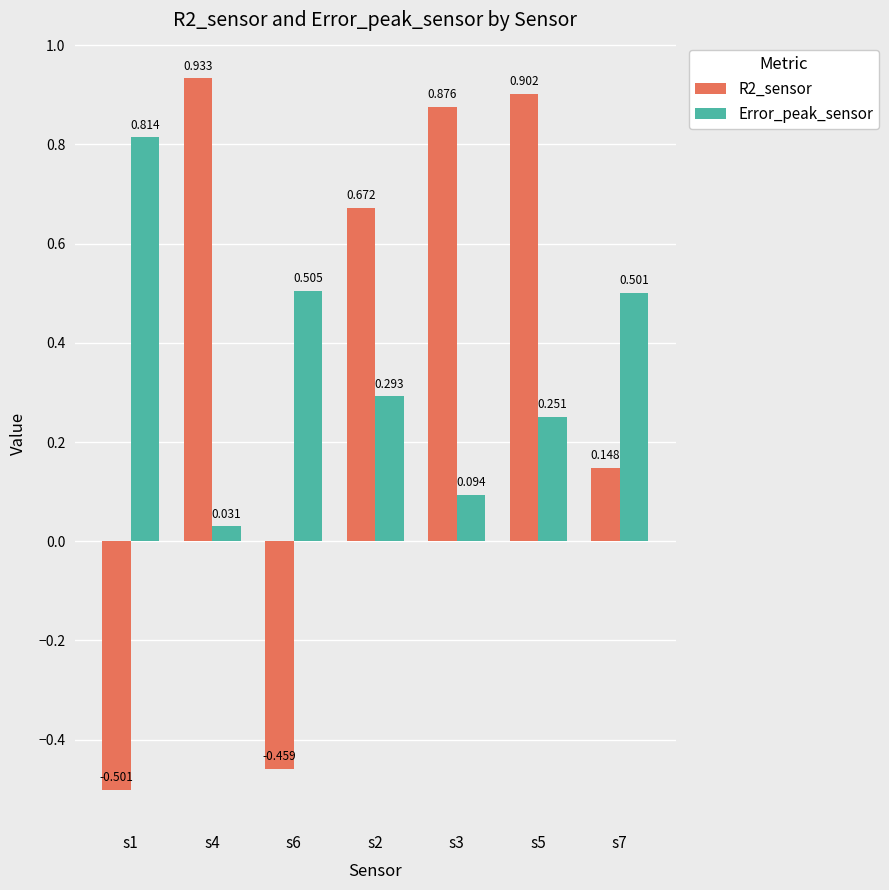

What is the average value of the R2_sensor series?

0.4